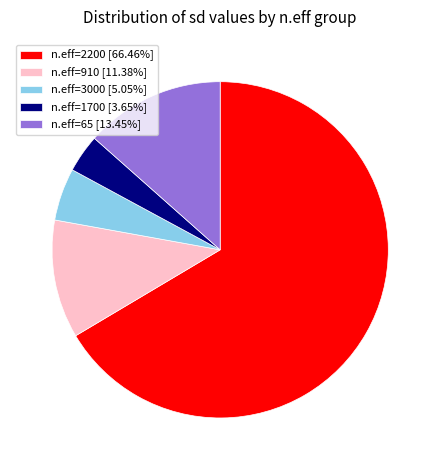

Is the sum of n.eff=1700 [3.65%] and n.eff=65 [13.45%] greater than half?

No